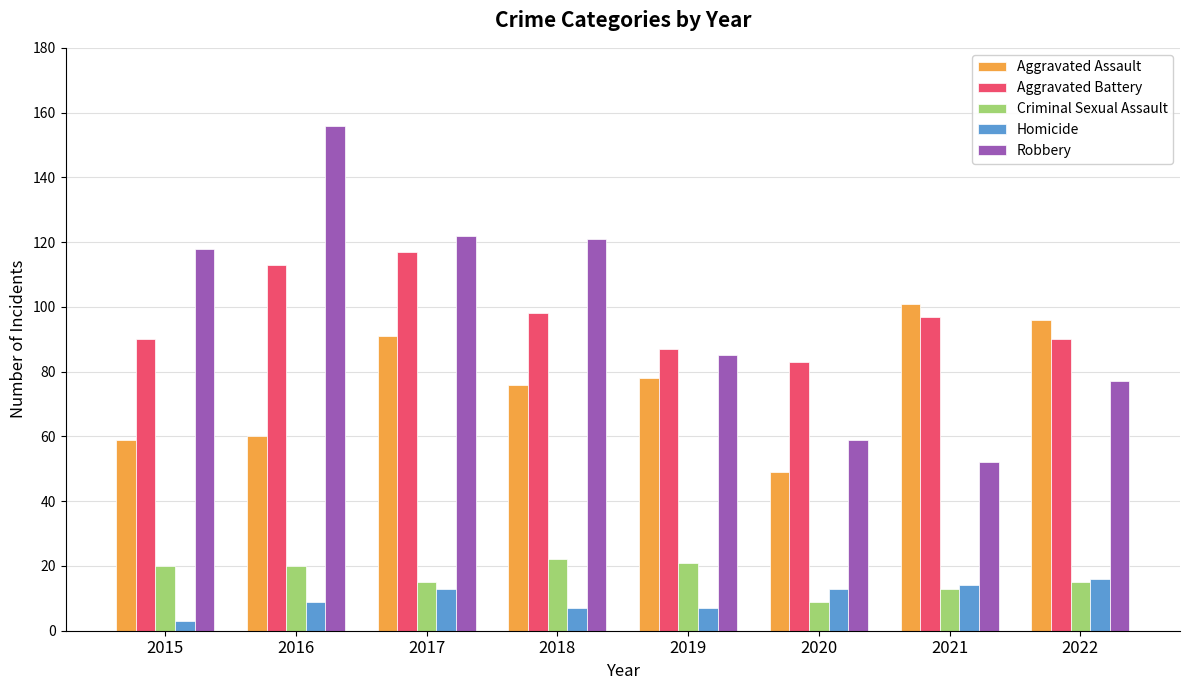

Read the Homicide value at 2022.

16